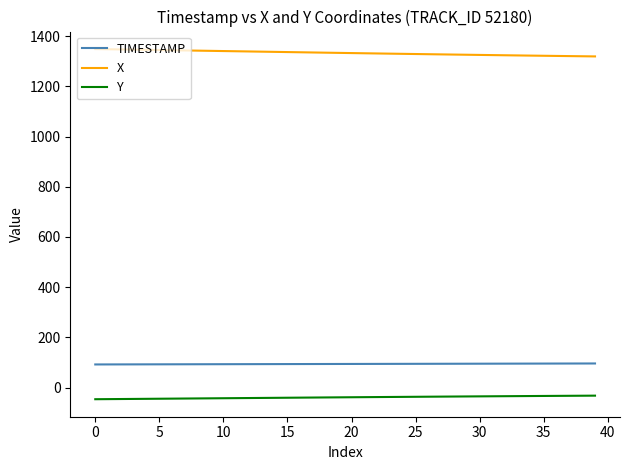

What is the average value of the Y series?

-39.1